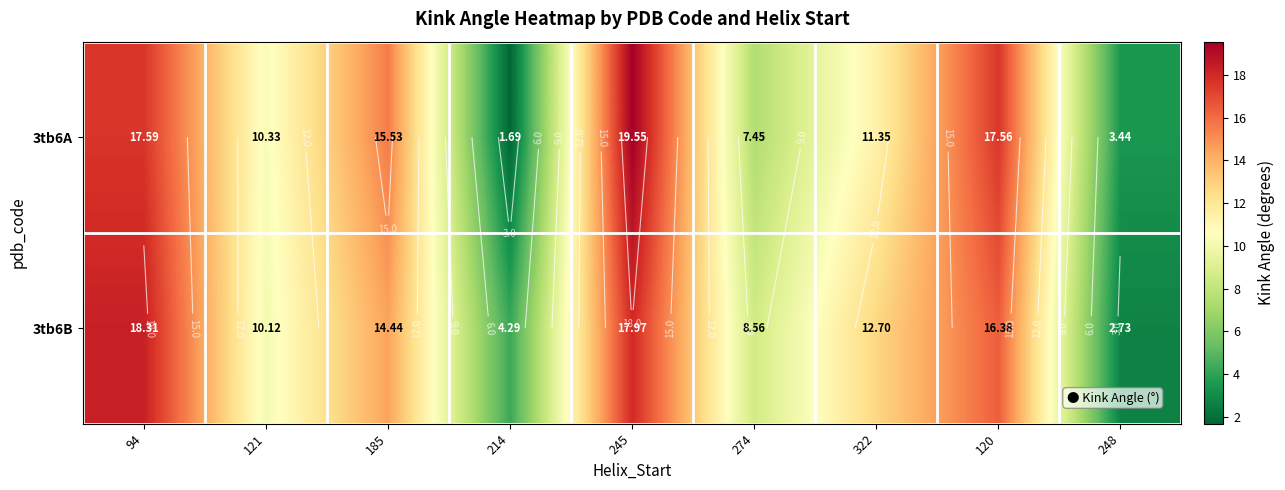

At which category is the sum across all series the highest?

245